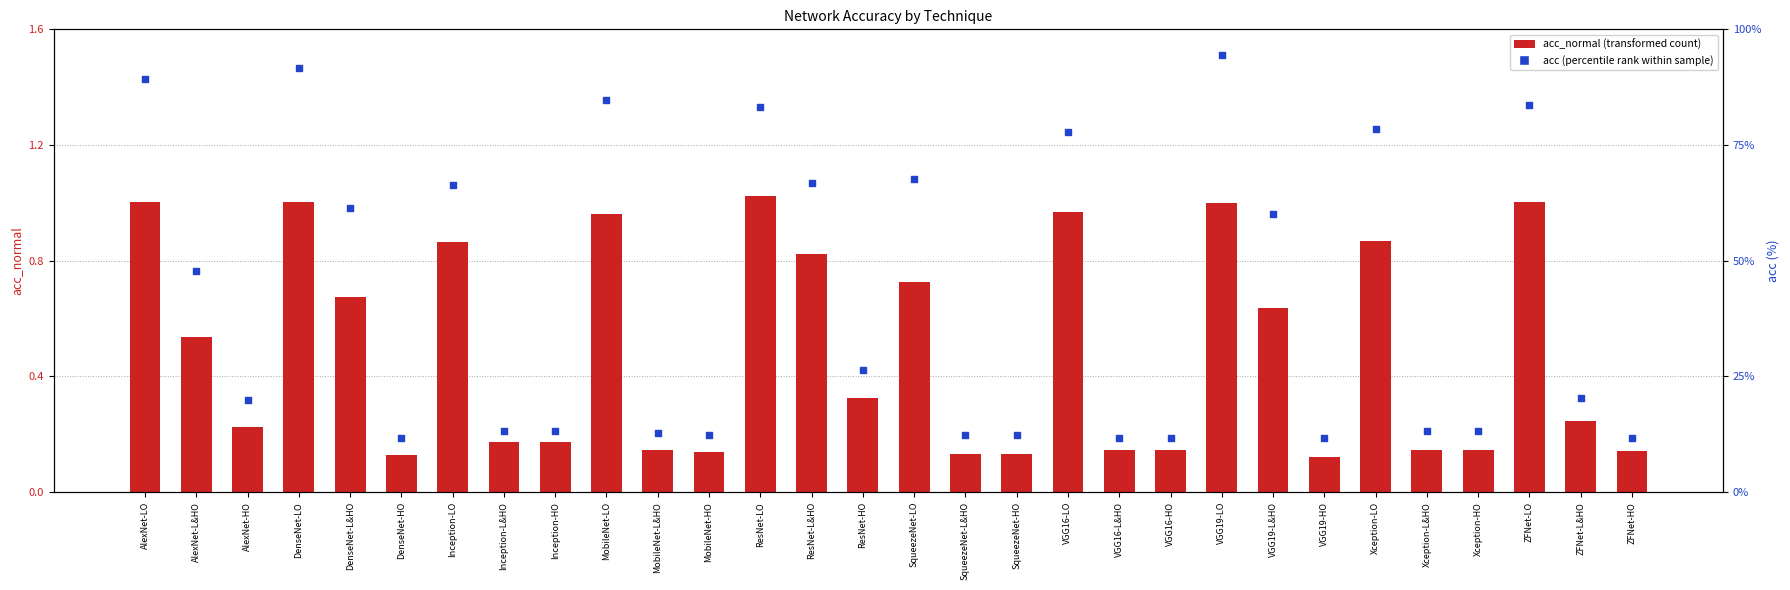

Is the value of acc_normal (transformed count) at Xception-L&HO greater than the value of acc (percentile rank) at AlexNet-L&HO?

No